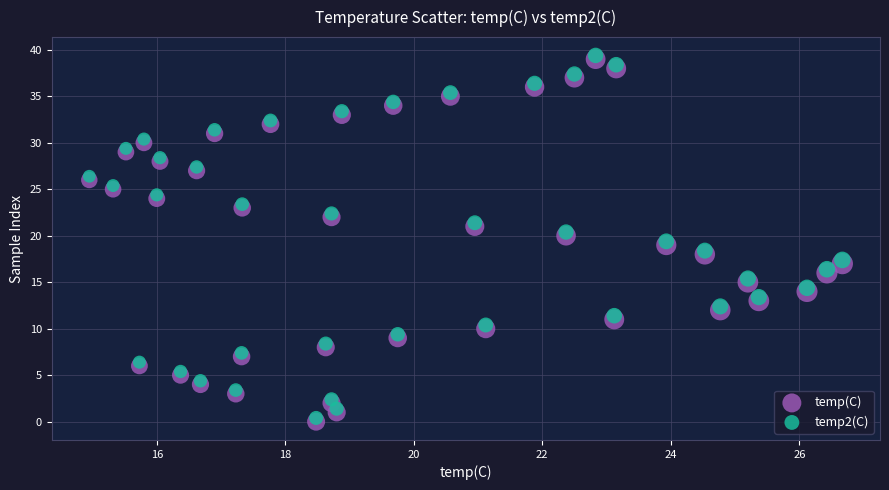

Which series reaches the minimum Y coordinate?

temp(C)